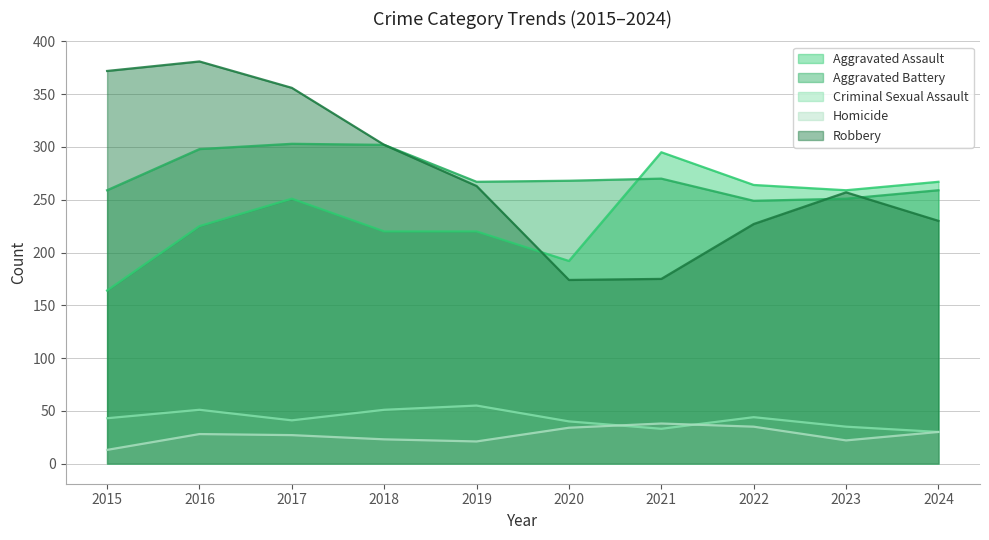

Which label corresponds to the smallest value in the chart?

2015